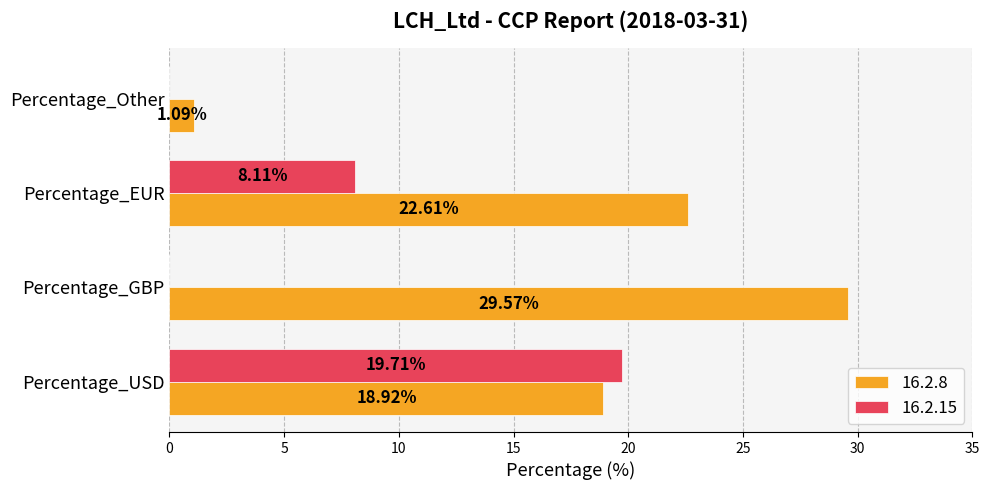

Count the number of categories in the chart.

4